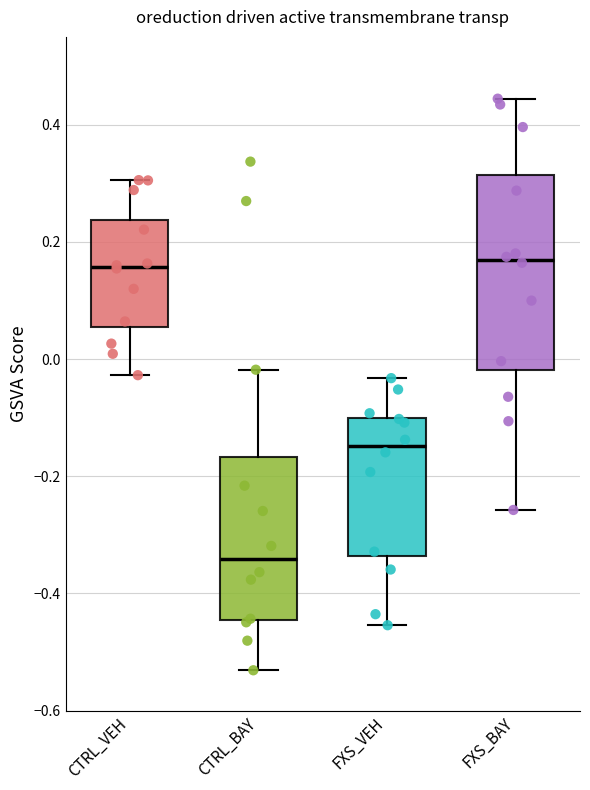

Reading left to right, transcribe this box plot: for each box, give where its median line is, the range the box spans, and where its two whiskers end, as read against the y-axis. The values are not printed on the chart, so give them approximately, as read against the axis.

CTRL_VEH: median 0.16, box 0.06 to 0.24, whiskers -0.02 to 0.30
CTRL_BAY: median -0.34, box -0.44 to -0.16, whiskers -0.54 to -0.02
FXS_VEH: median -0.14, box -0.34 to -0.10, whiskers -0.46 to -0.04
FXS_BAY: median 0.16, box -0.02 to 0.32, whiskers -0.26 to 0.44